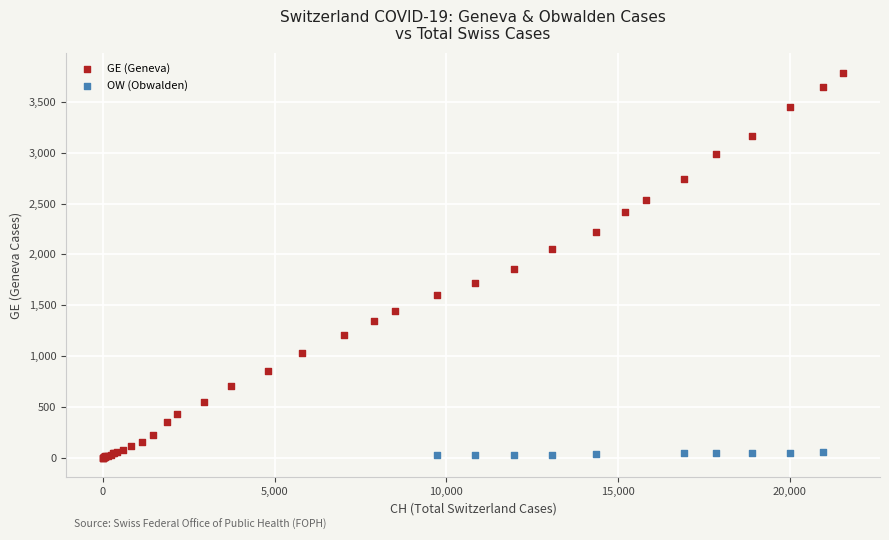

Which series reaches the maximum Y coordinate?

GE (Geneva)